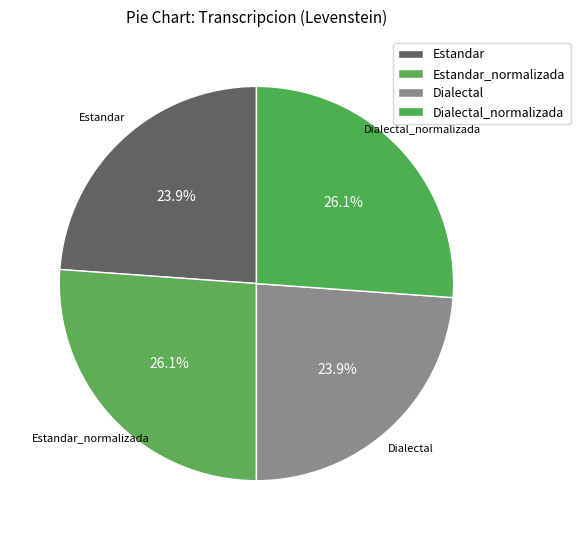

How many segments does this pie chart have?

4